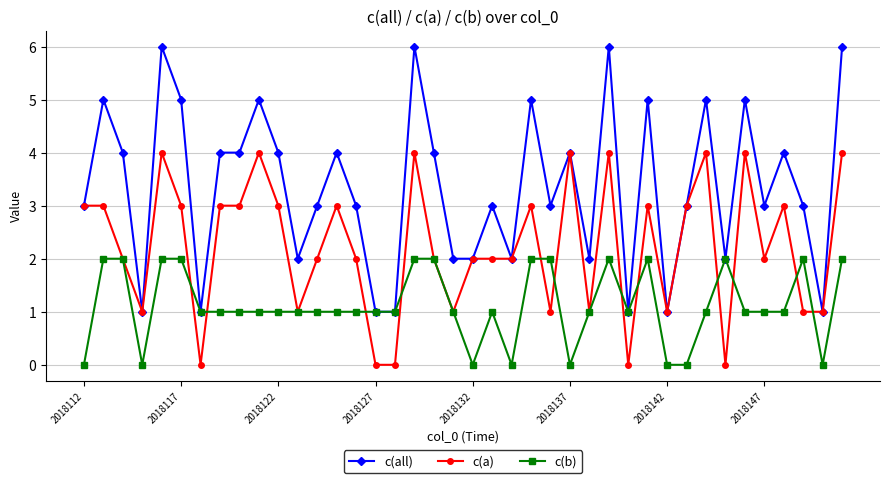

Which series has the widest spread of values?

c(all)